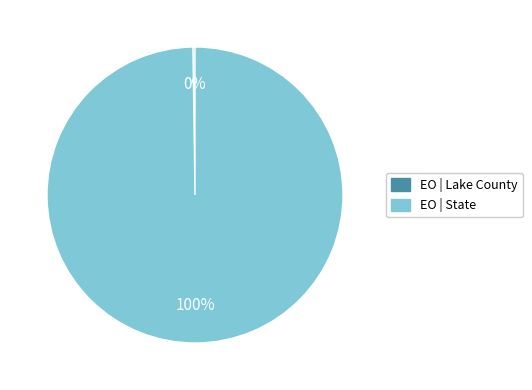

To the nearest percent, what is the difference between the largest and smallest slice percentages?

100%